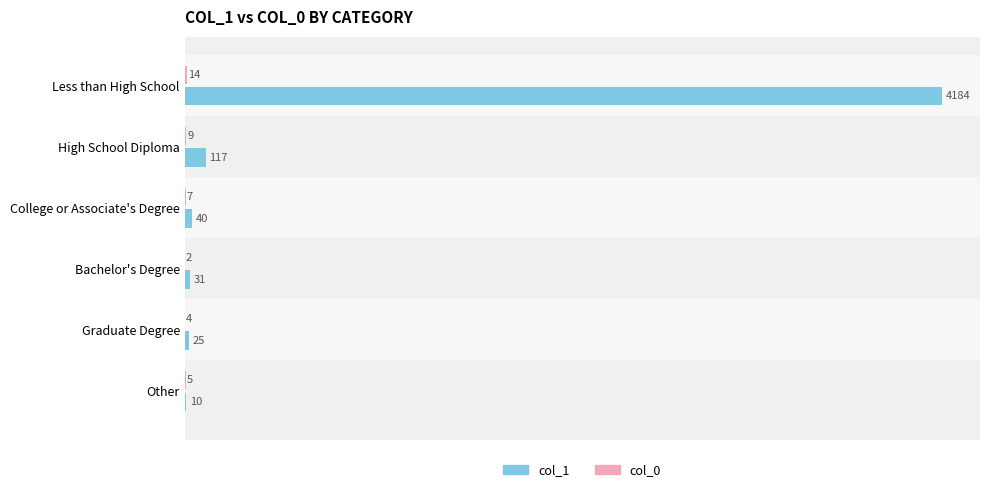

What is the sum of the col_1 values at High School Diploma and Other?

127